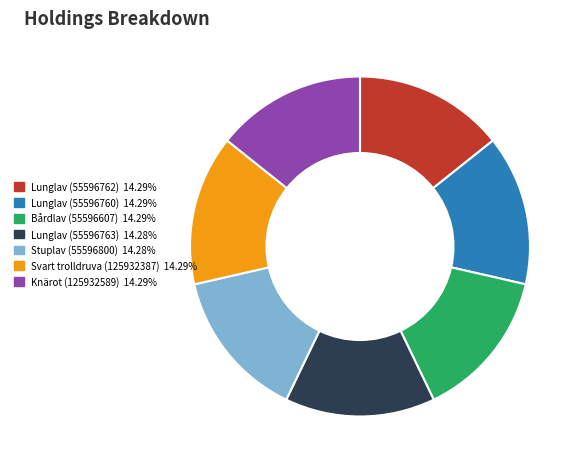

Approximately how many times larger is the value at Lunglav (55596760) 14.29% compared to Knärot (125932589) 14.29%?

1.0